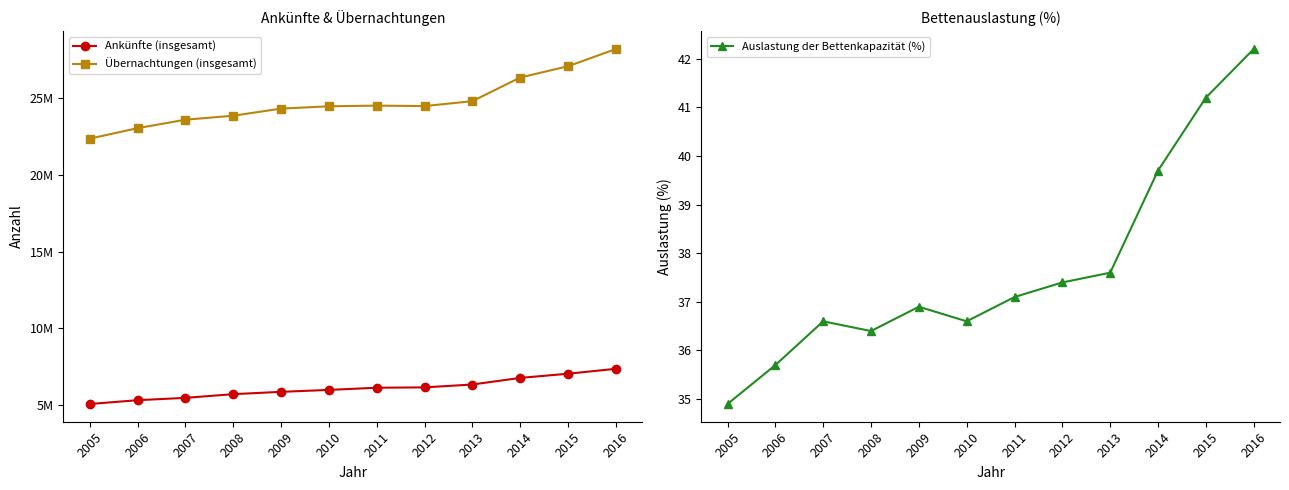

Where is the first local maximum for Übernachtungen (insgesamt)?

2011